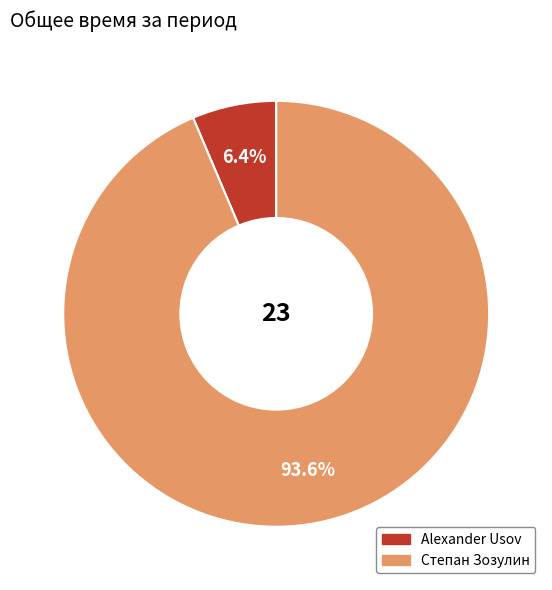

What is the majority slice?

Степан Зозулин